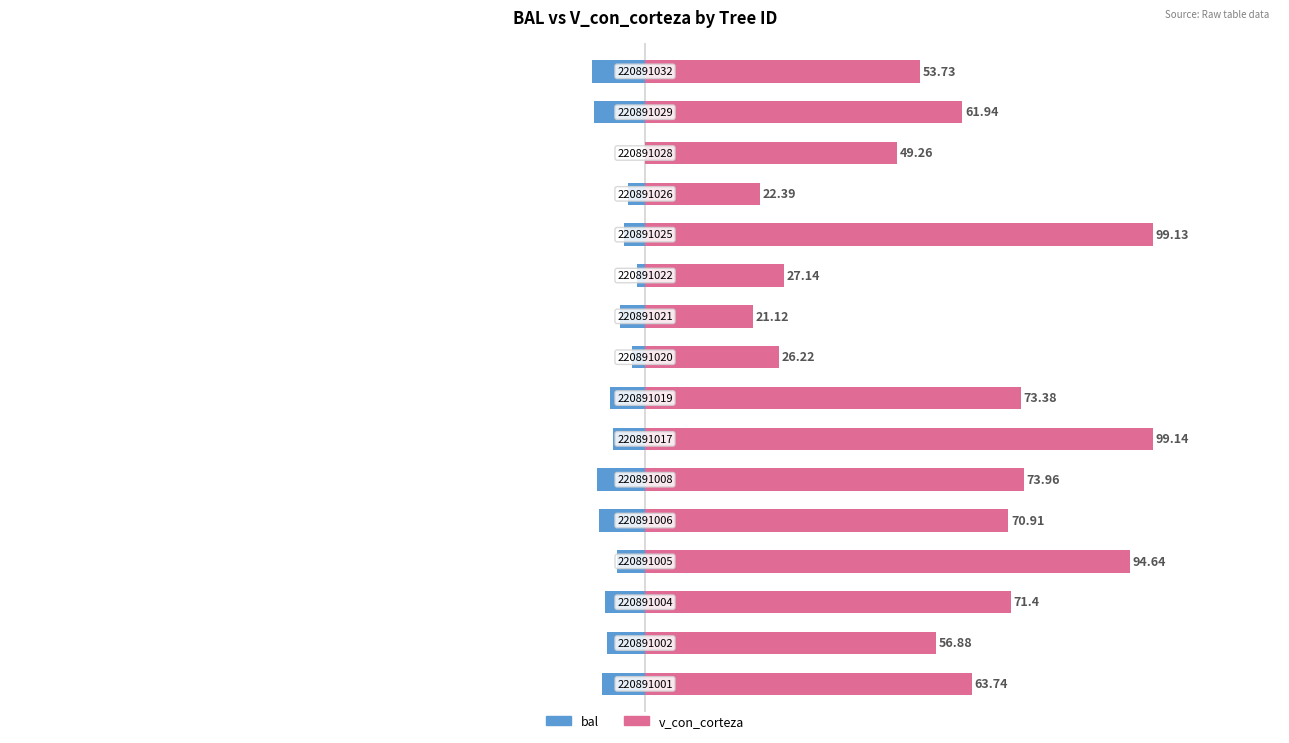

How many values in the bal series exceed -6?

7